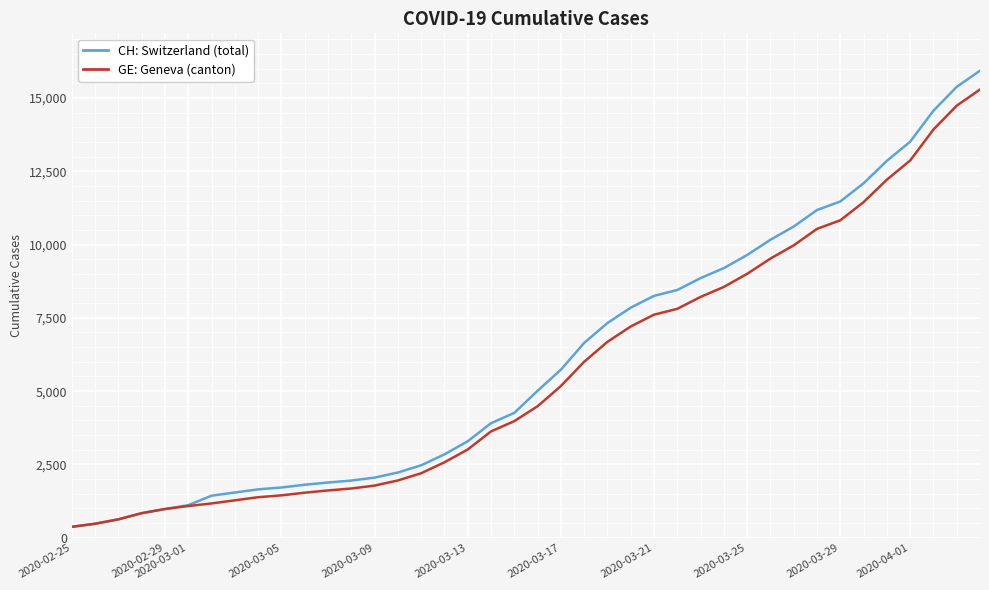

What is the minimum value shown in the chart?

375